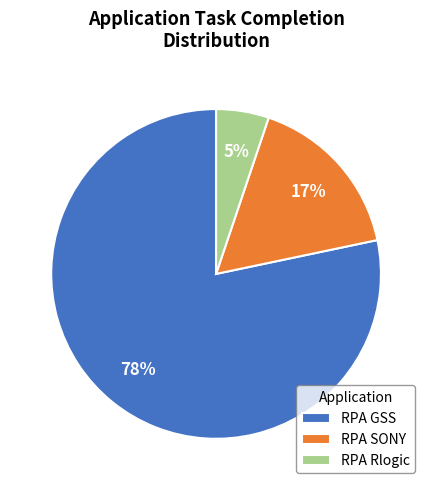

Is the sum of RPA Rlogic and RPA GSS greater than half?

Yes